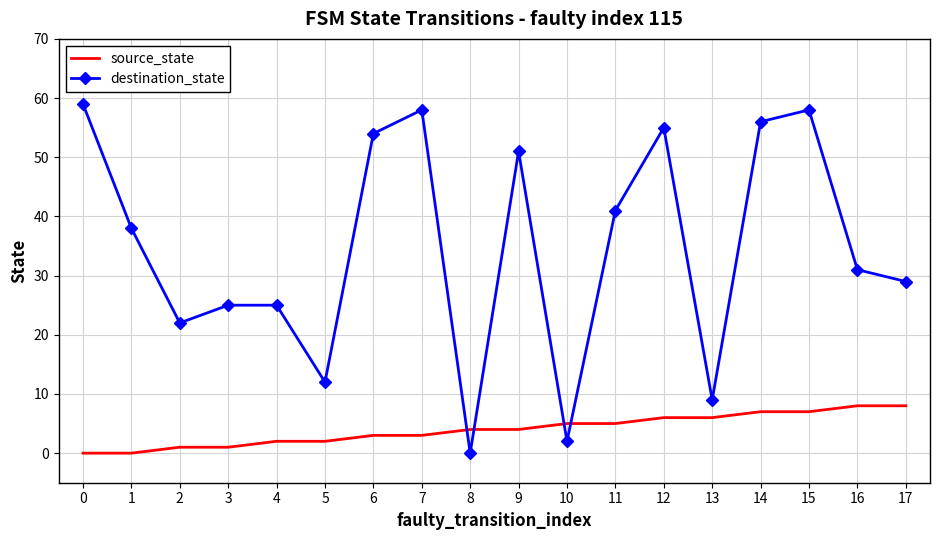

What is the difference between the maximum and minimum values in the destination_state series?

59